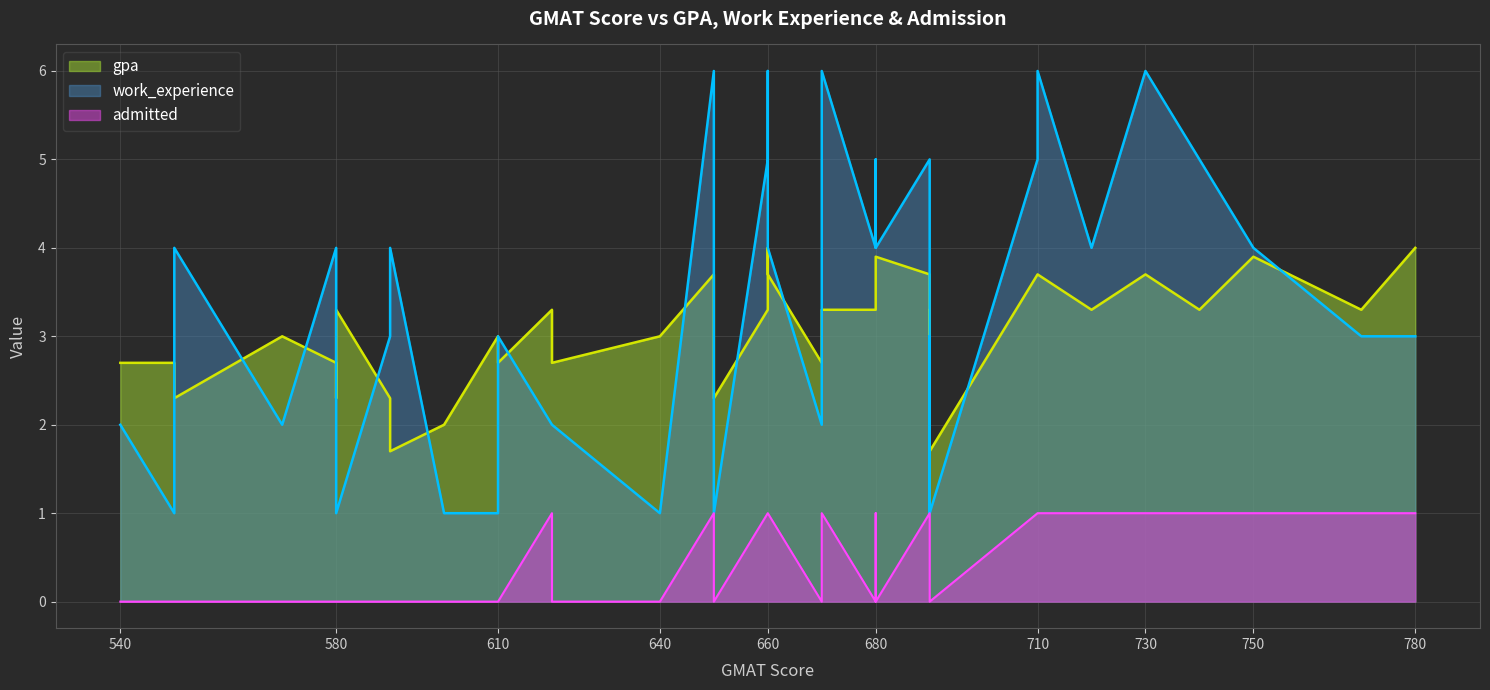

At which category is the sum across all series the highest?

730